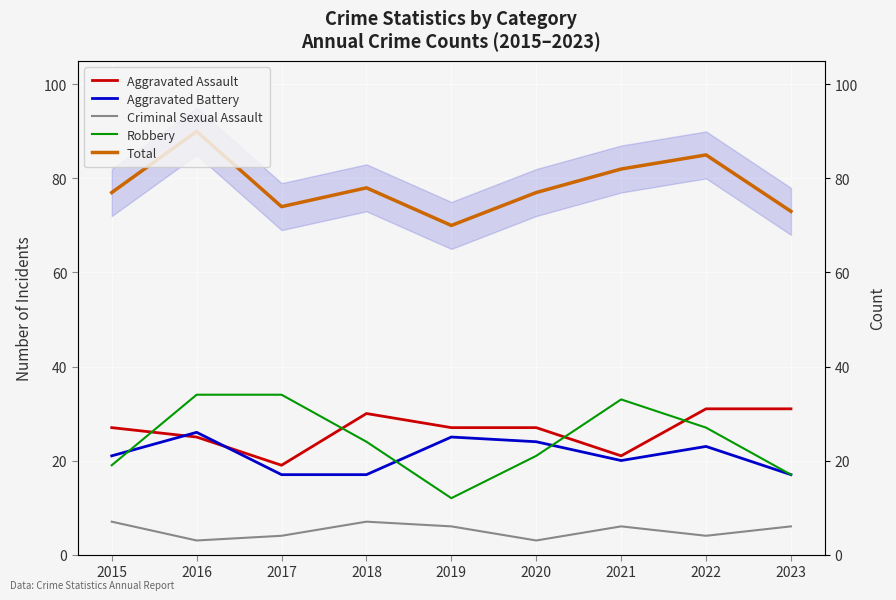

What is the maximum value for Criminal Sexual Assault?

7